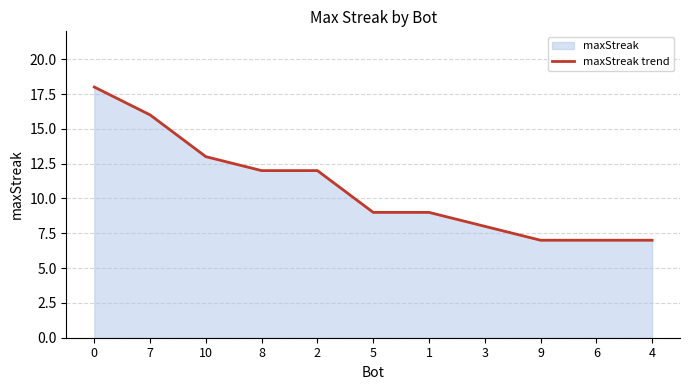

What is the value of the 10th point from the left?

7